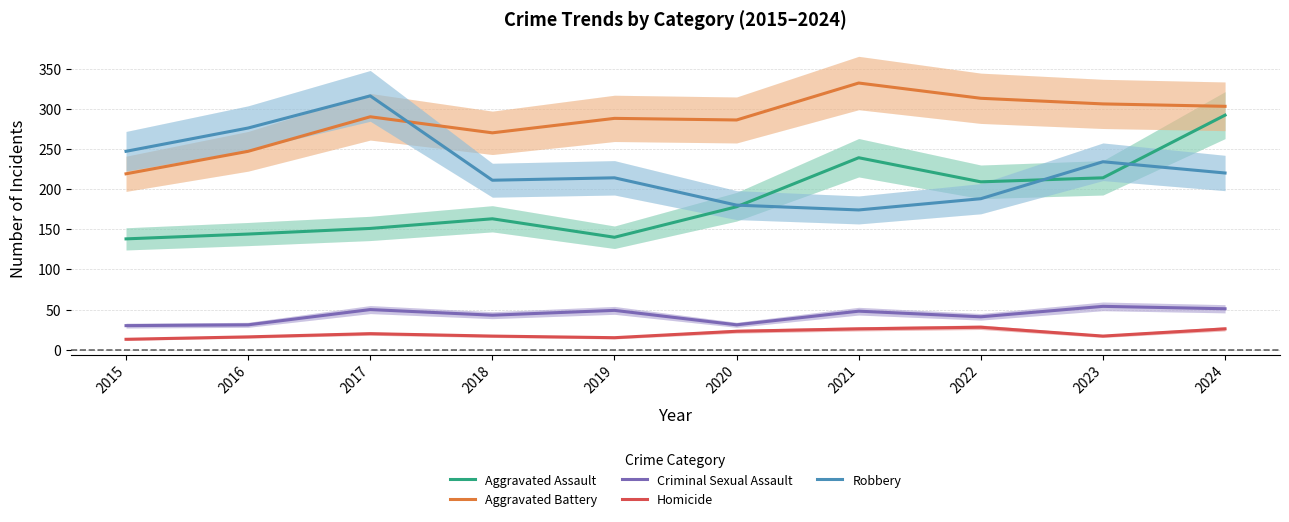

What is the spread (max minus min) of values at 2022?

285